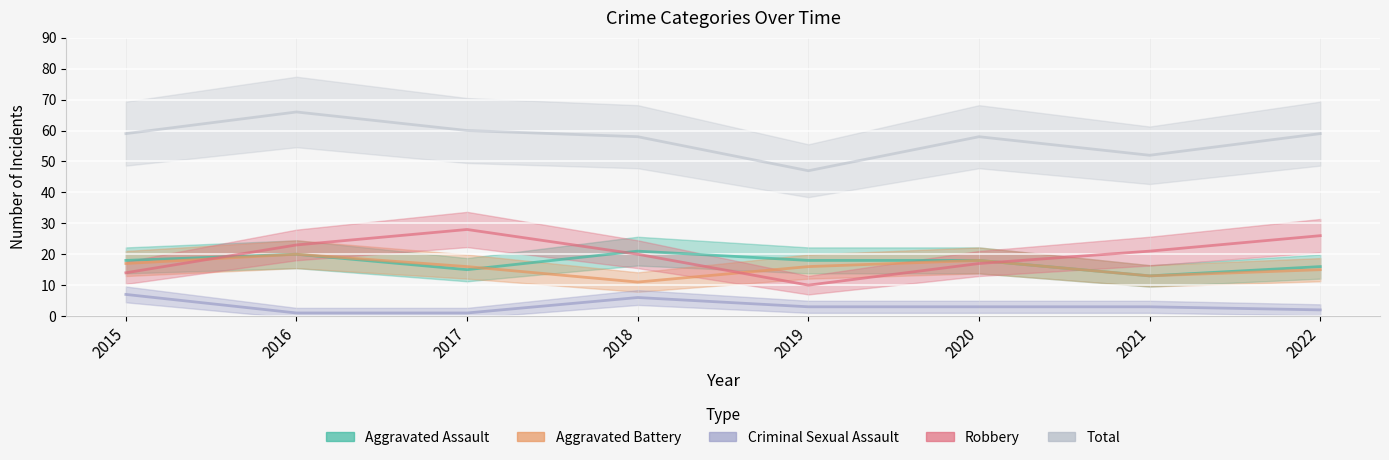

True or false: Robbery and Total cross at least once.

False